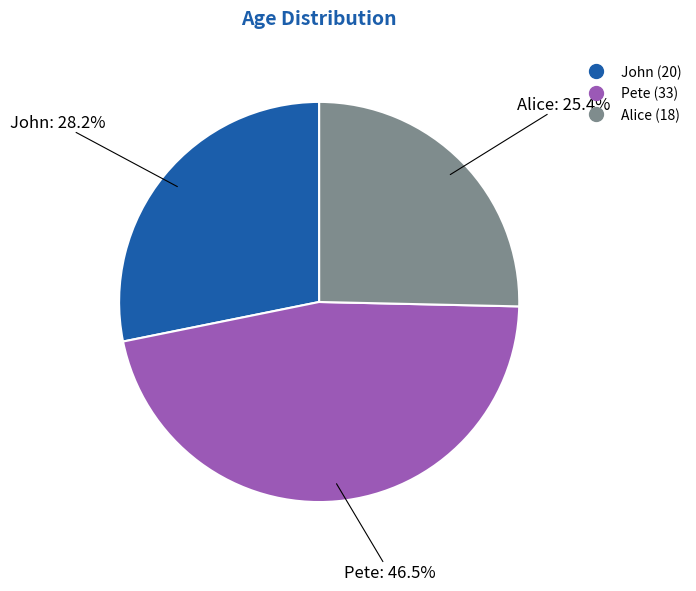

Does any single category account for the majority?

No